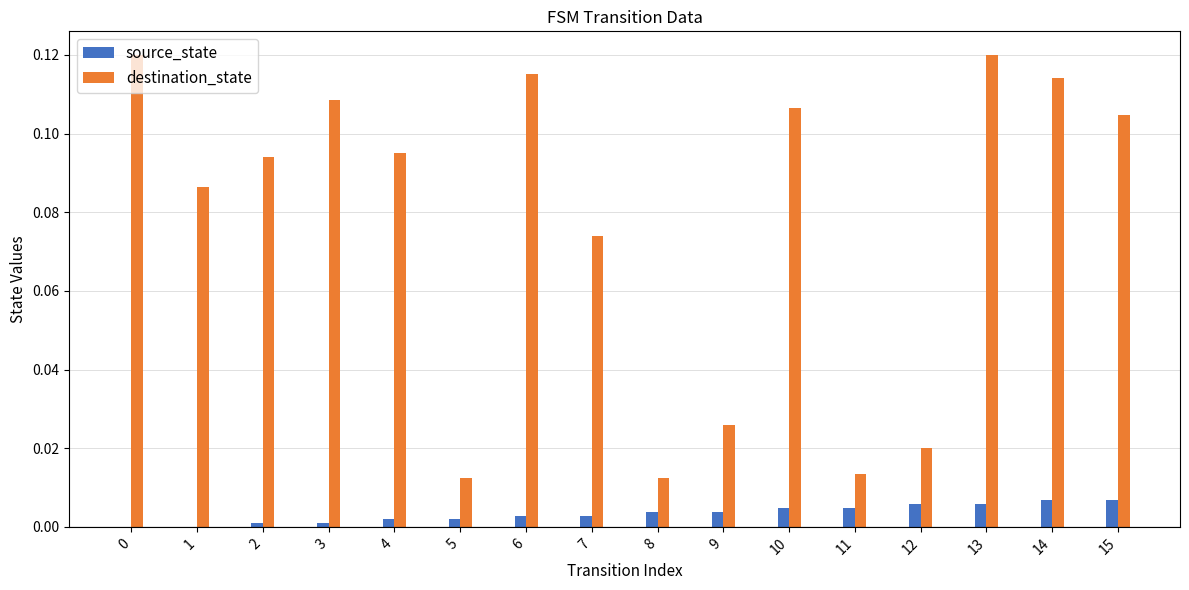

True or false: source_state has a value of 0.0 at 13.

True